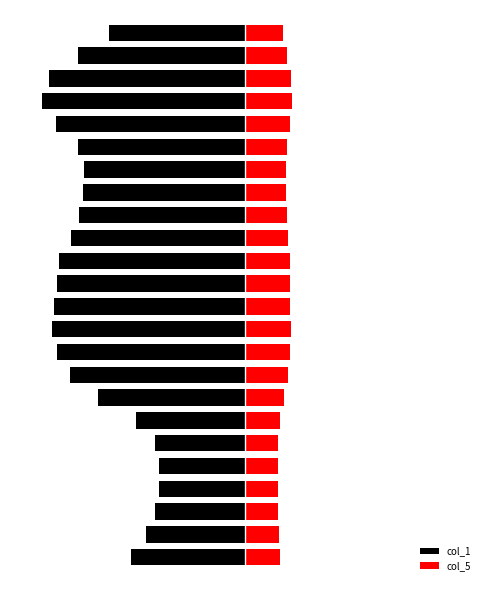

Which series changed the most between 0 and 15?

col_1